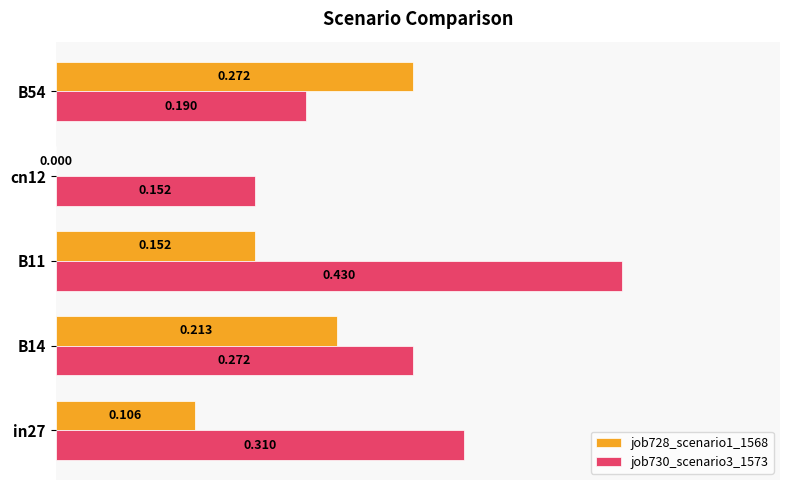

Is the value of job730_scenario3_1573 at B11 greater than the value of job728_scenario1_1568 at B14?

Yes